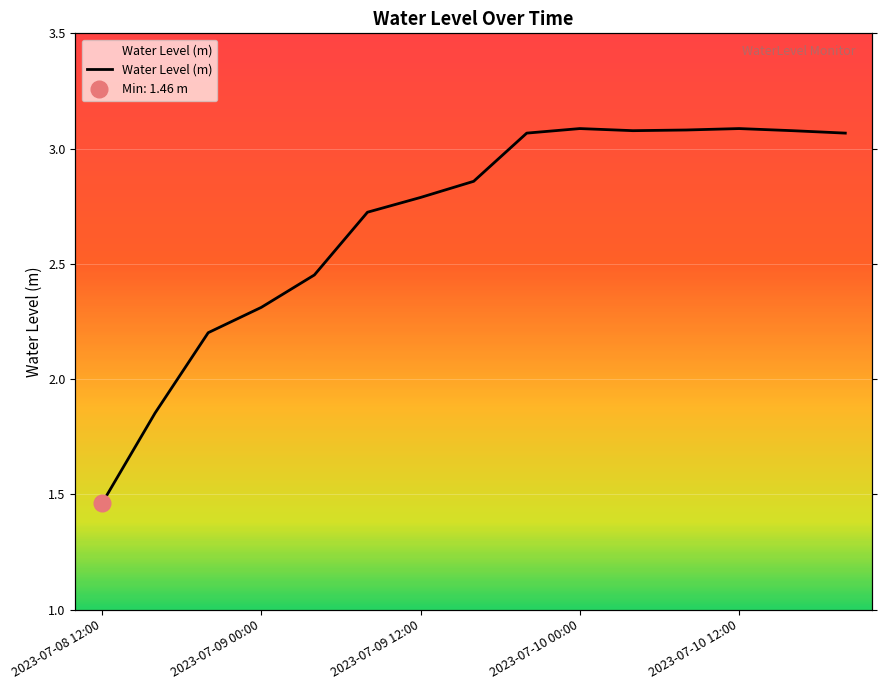

How many data points does each series have?

15